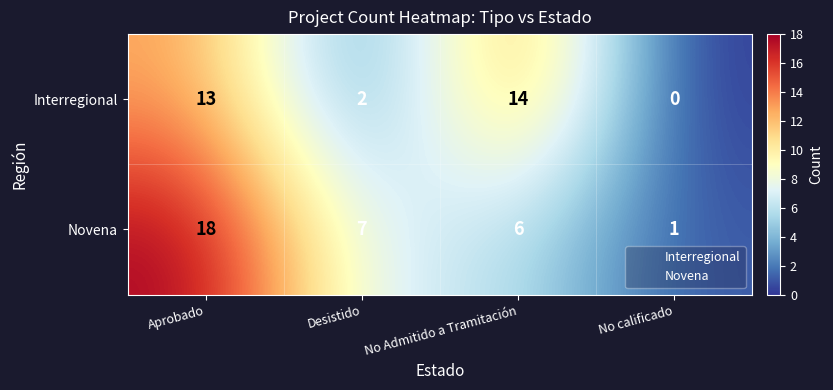

What is the approximate value of Interregional at Aprobado, to the nearest 5?

15